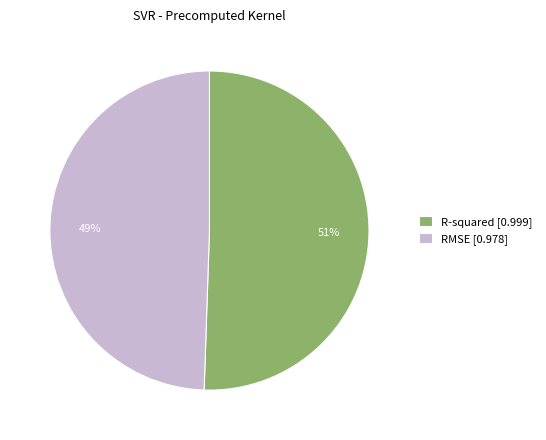

To the nearest percent, what is the average slice percentage?

50%